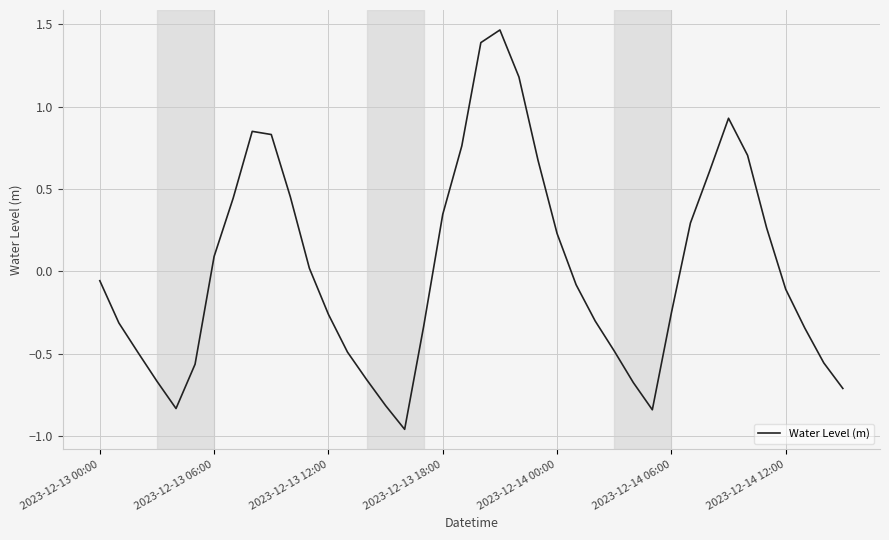

What is the difference between the maximum and minimum values?

2.4